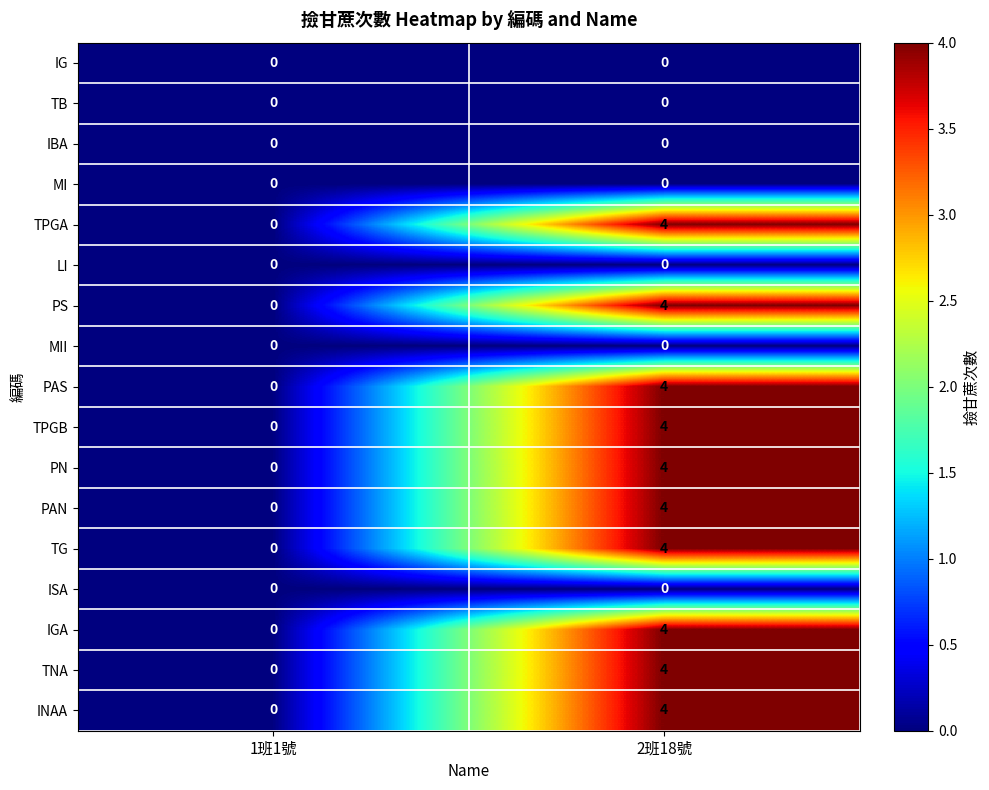

The TNA series shows 4 at 2班18號. True or false?

True